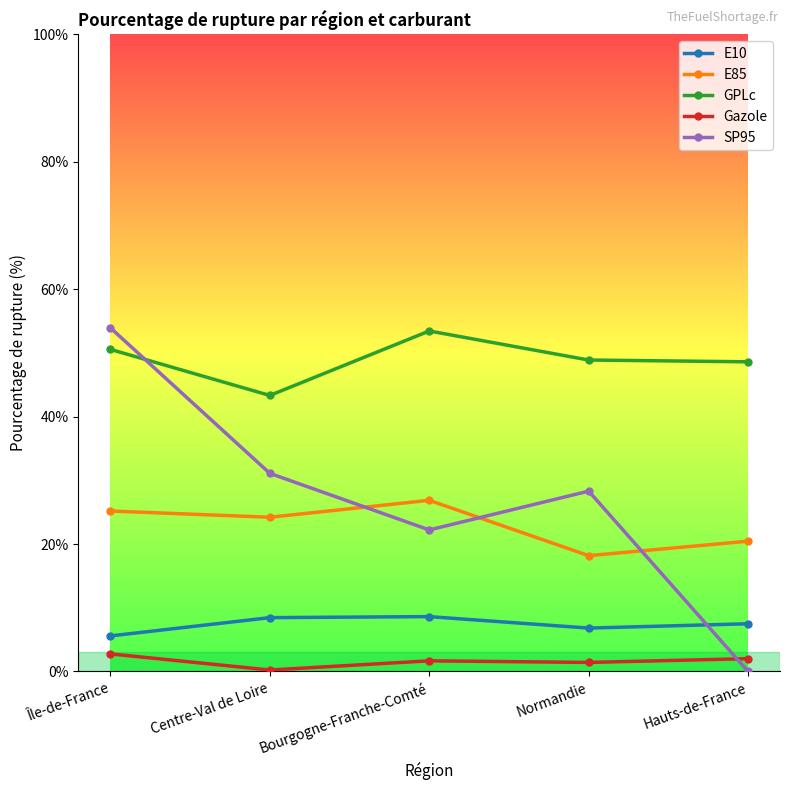

True or false: E10 and GPLc intersect in this chart.

False